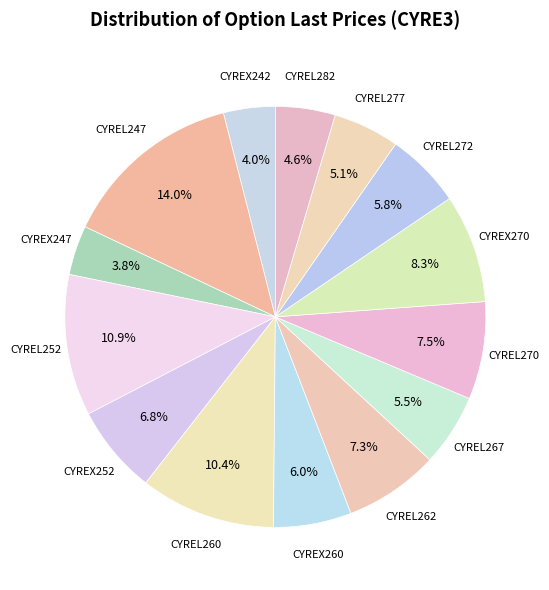

How many slices are in this pie chart?

14